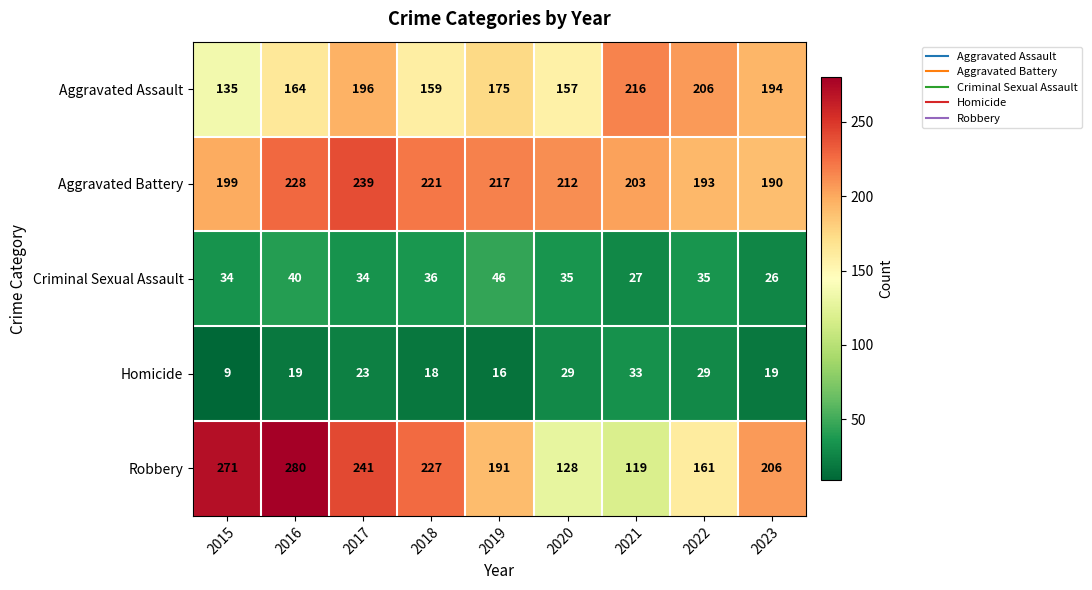

What is the difference between the second highest and second lowest values in the Criminal Sexual Assault series?

13